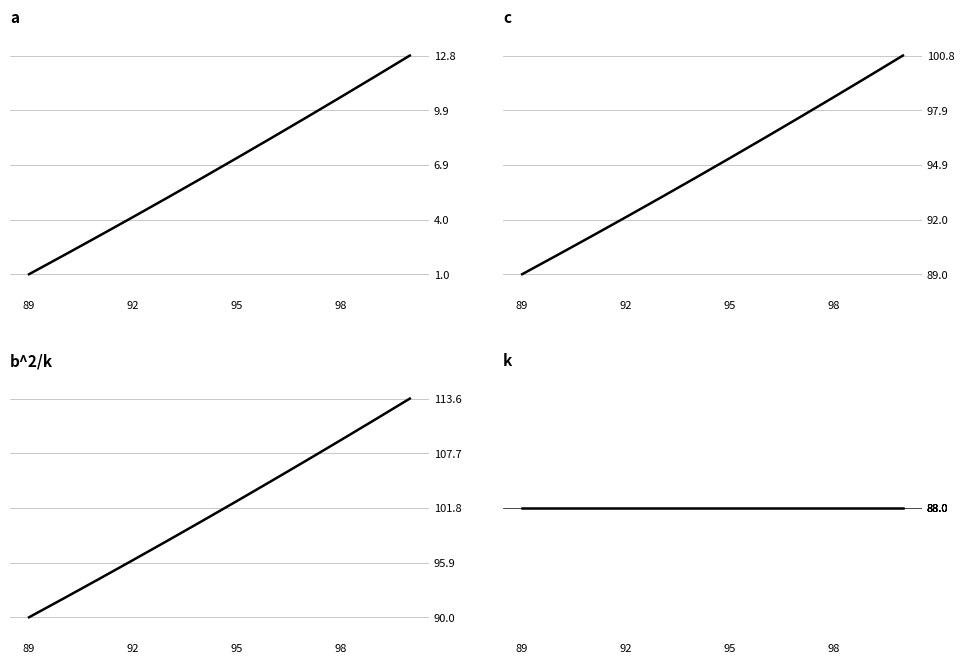

Which series has the largest total across all categories?

b^2/k